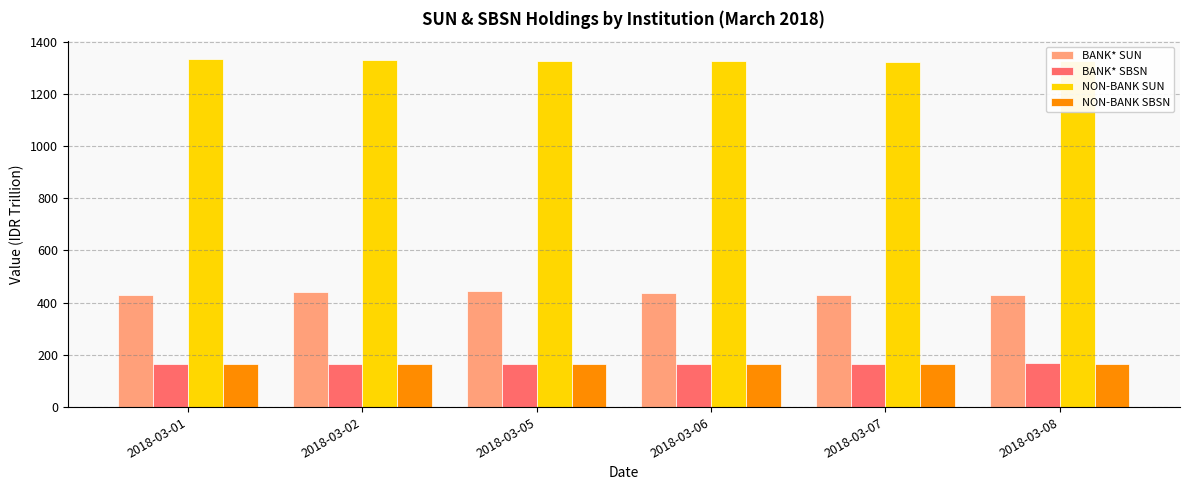

How many values in the NON-BANK SBSN series exceed 164?

5